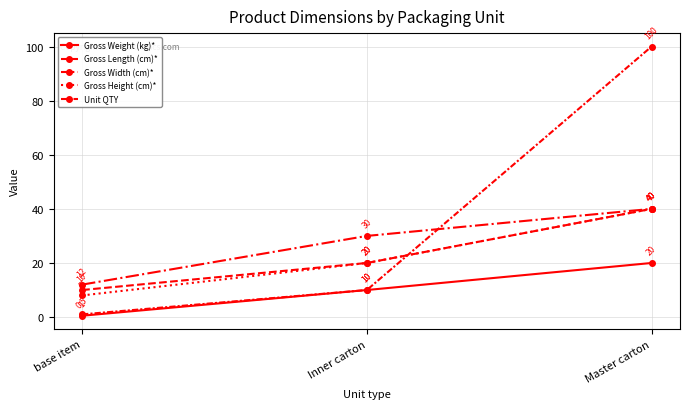

How many data points in Unit QTY are less than 10?

1